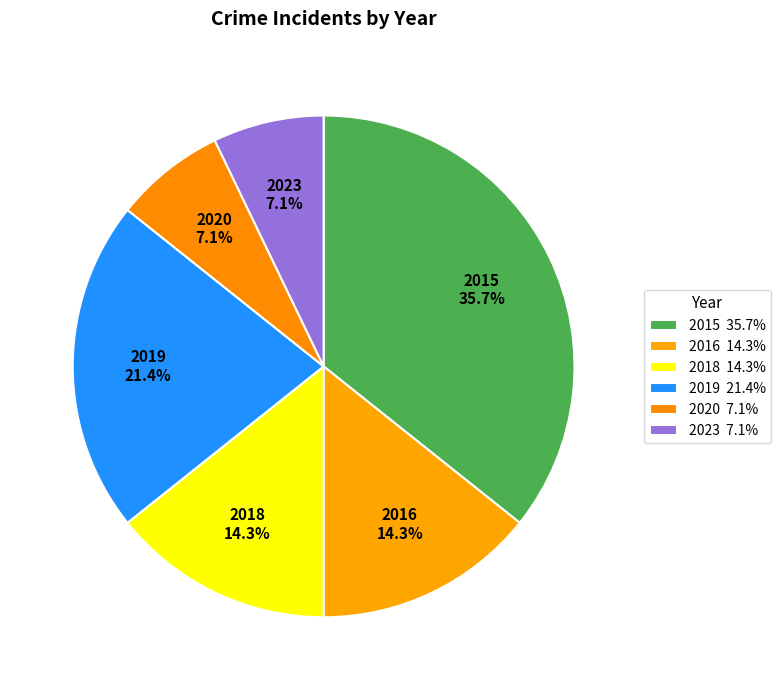

Does 2019 represent more than half of the total?

No